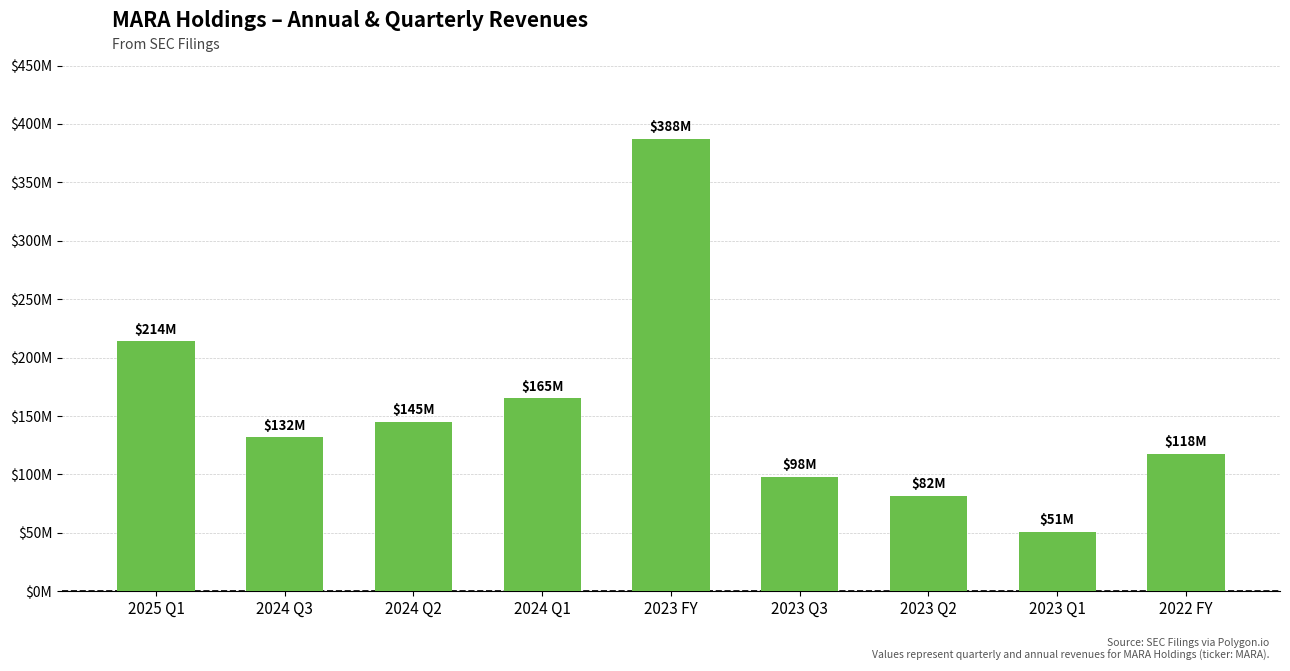

Are the bars grouped side by side (vs. stacked)?

No